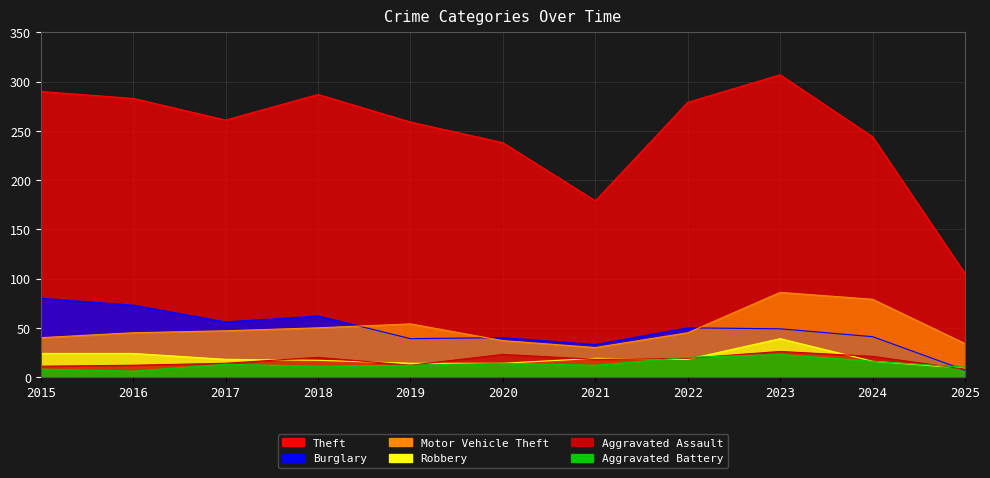

True or false: Aggravated Battery has more than 2 interior local peaks.

True